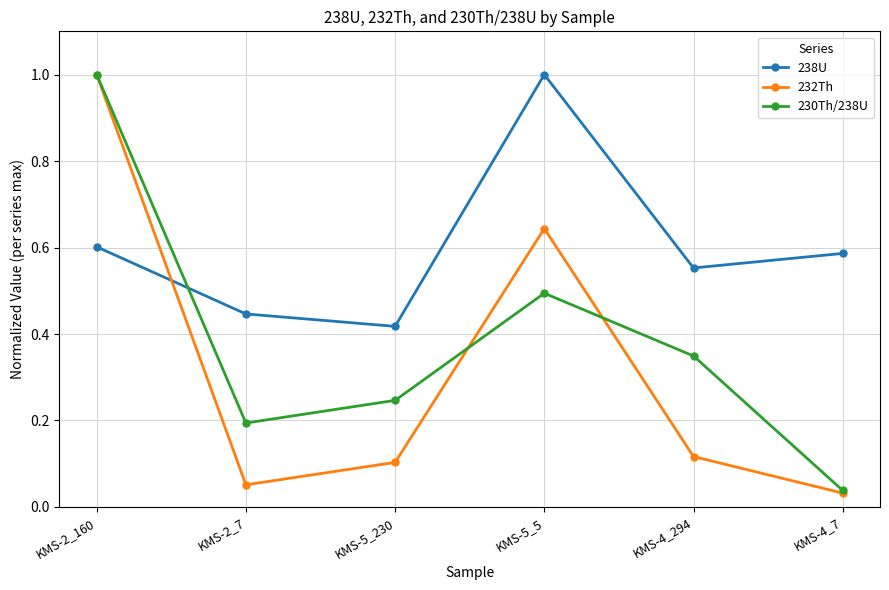

True or false: 238U has a value of 1.0 at KMS-5_5.

True